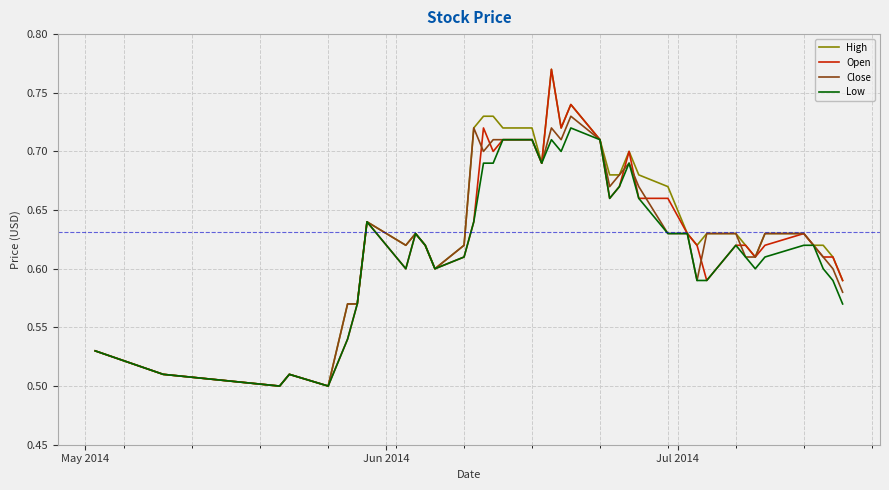

What is the value of the High point at the 37th from the left?

0.6